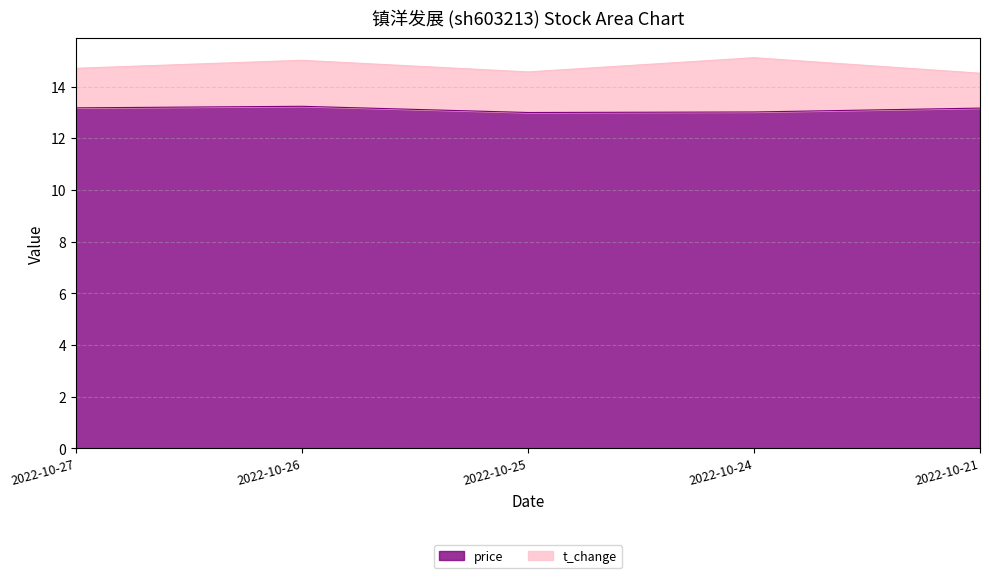

Approximately how many times larger is the value at 2022-10-27 compared to 2022-10-24?

1.0